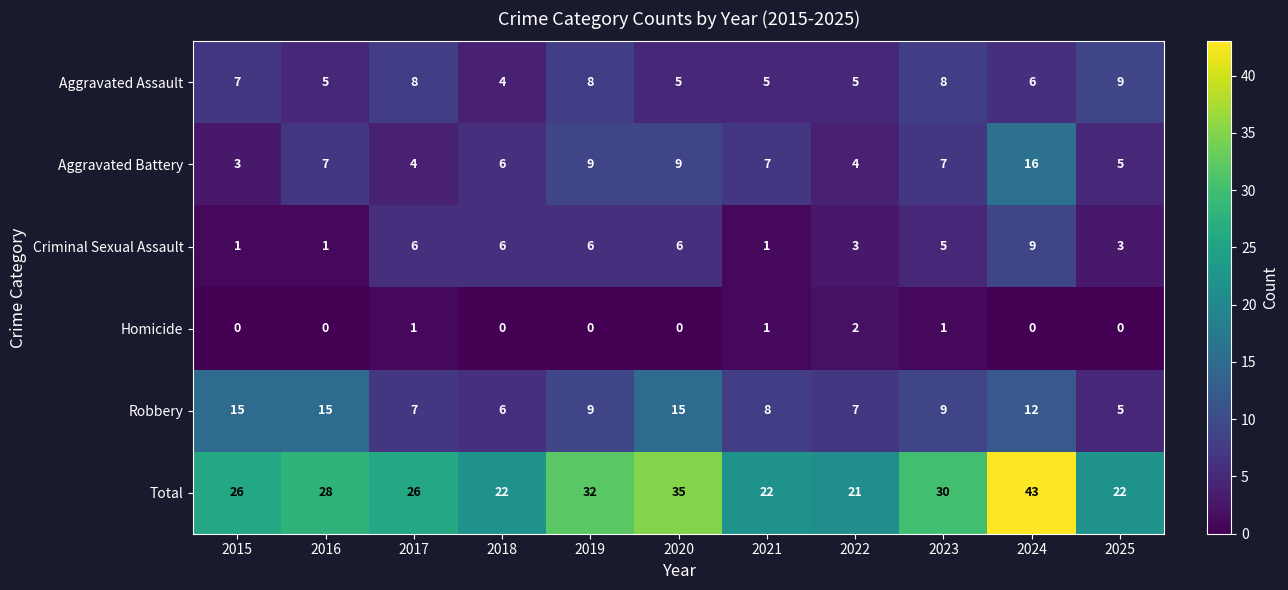

Which series changed the most between 2018 and 2022?

Criminal Sexual Assault